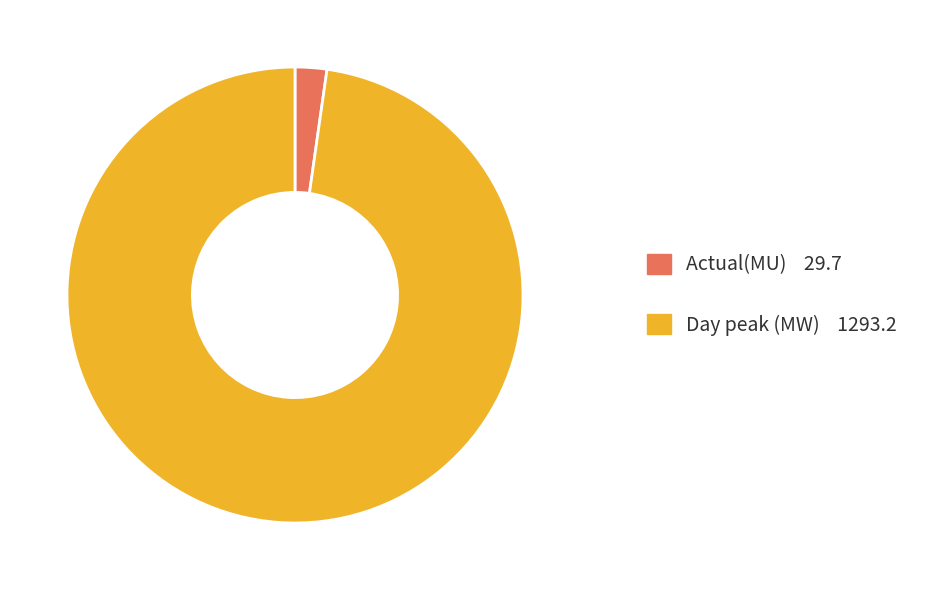

Approximately how many times larger is the value at Day peak (MW) compared to Actual(MU)?

43.5